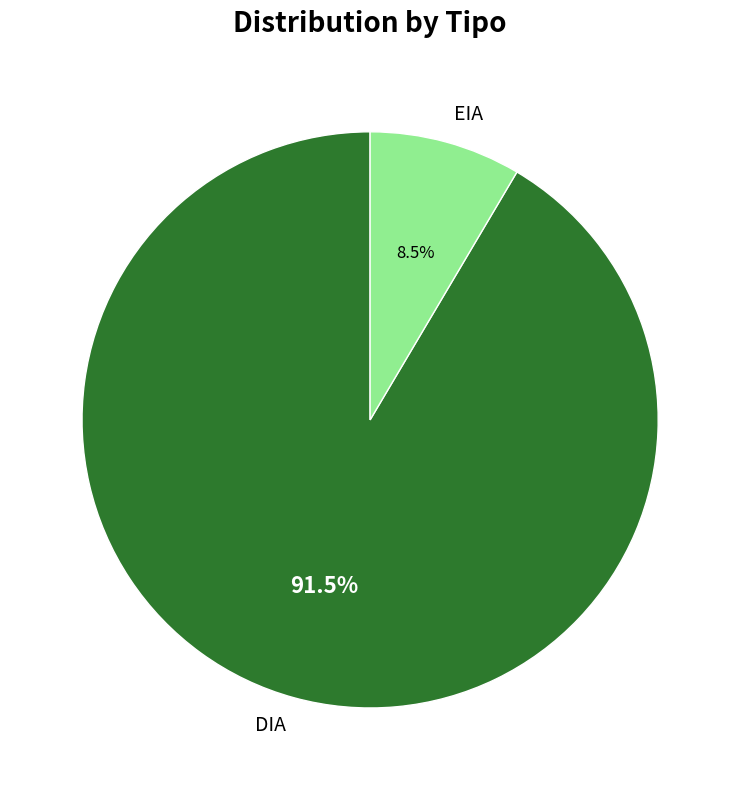

Which category has the smallest portion of the pie?

EIA